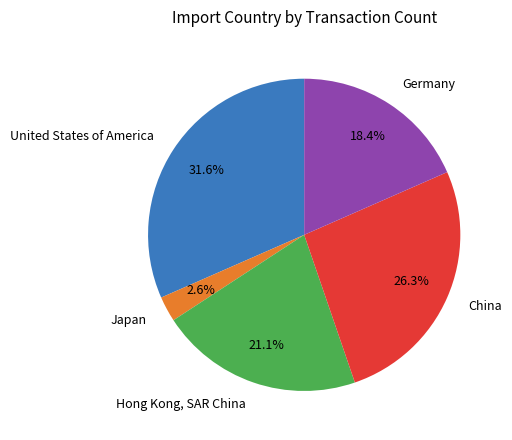

Between Hong Kong, SAR China and Germany, which is larger?

Hong Kong, SAR China